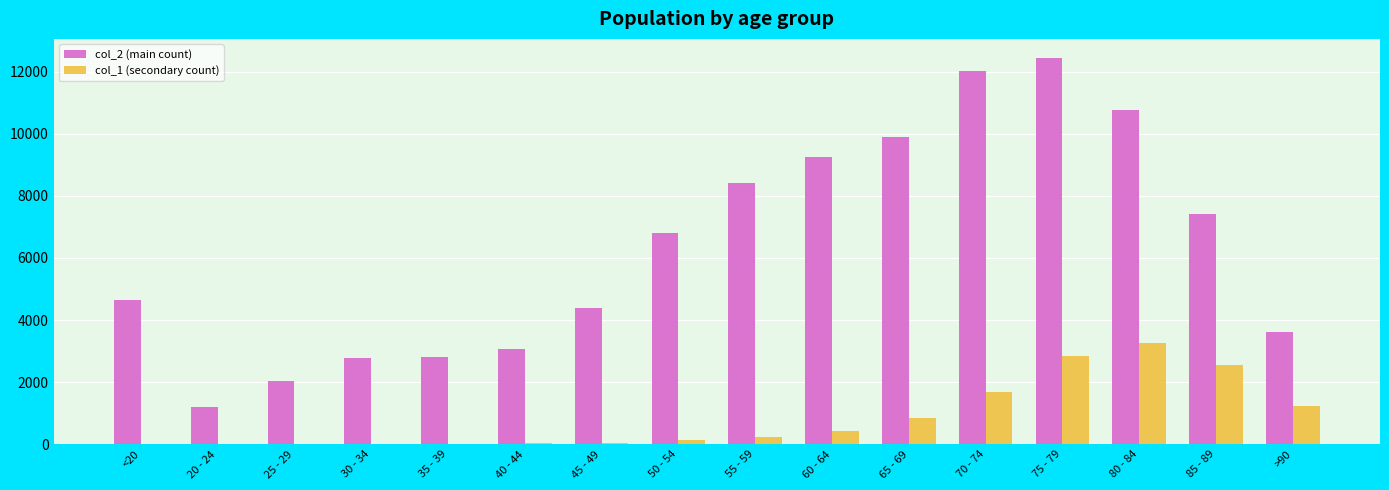

Which series has the largest total across all categories?

col_2 (main count)